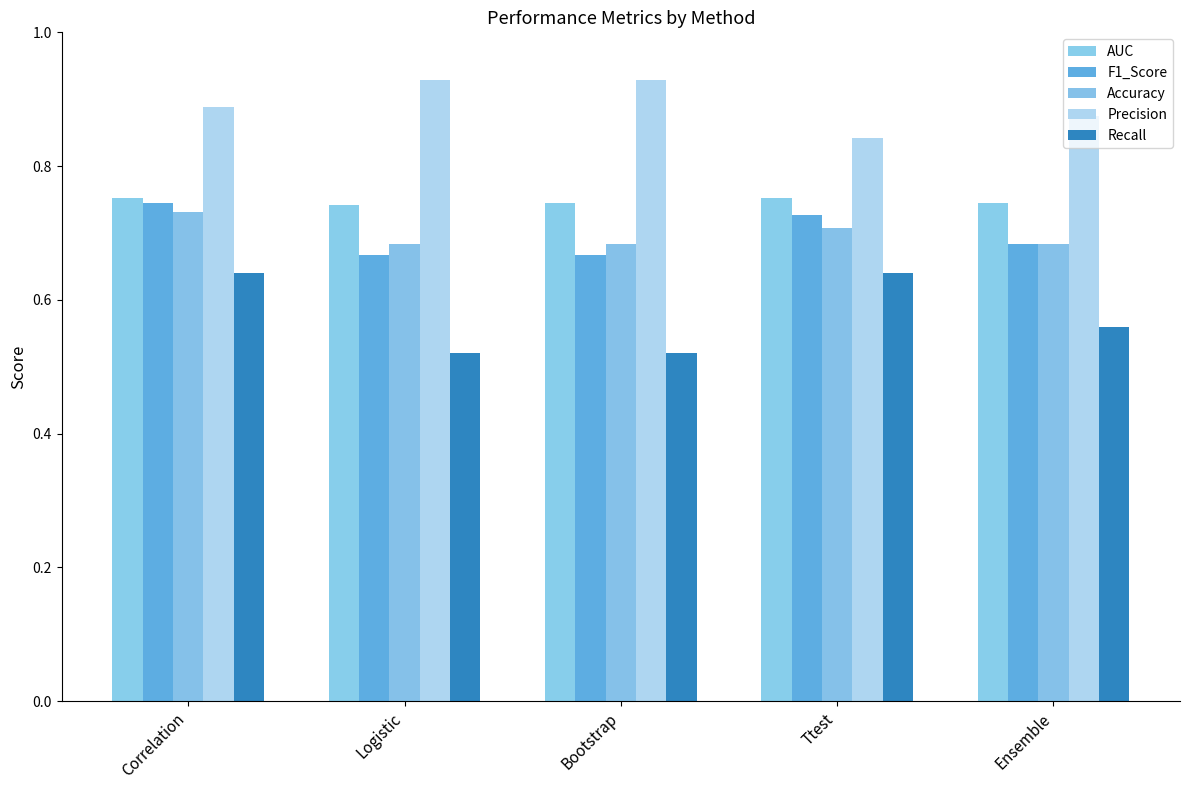

At how many categories does at least one series exceed 0?

5